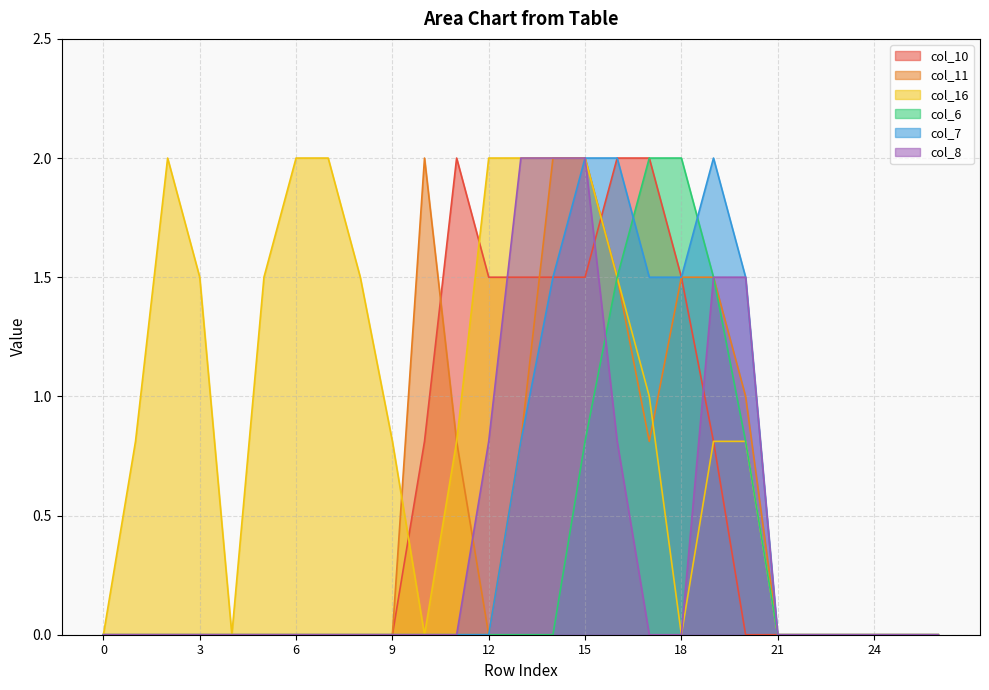

The value of col_11 at 7 is 0.0. True or false?

True